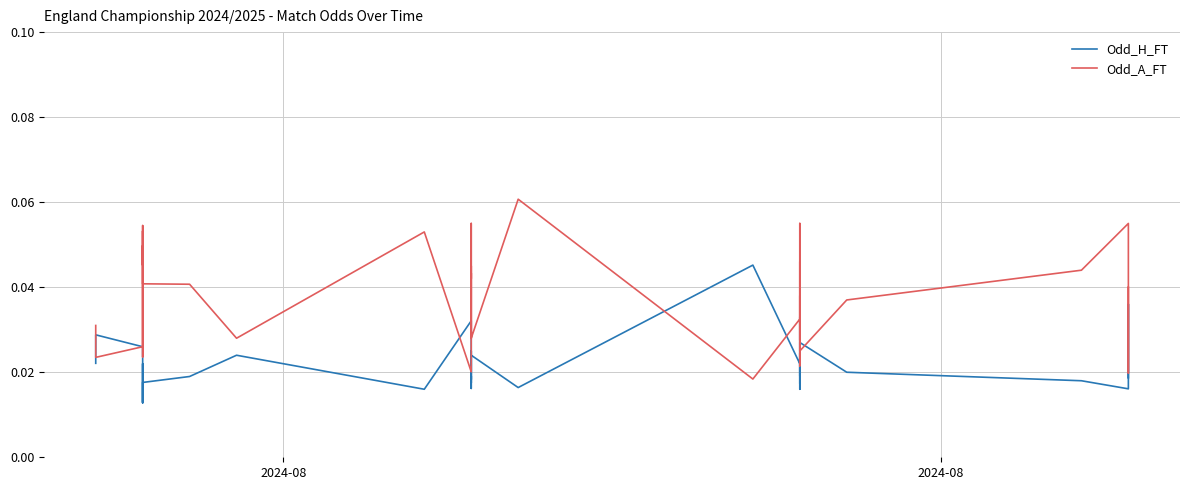

Which series has the widest spread of values?

Odd_A_FT